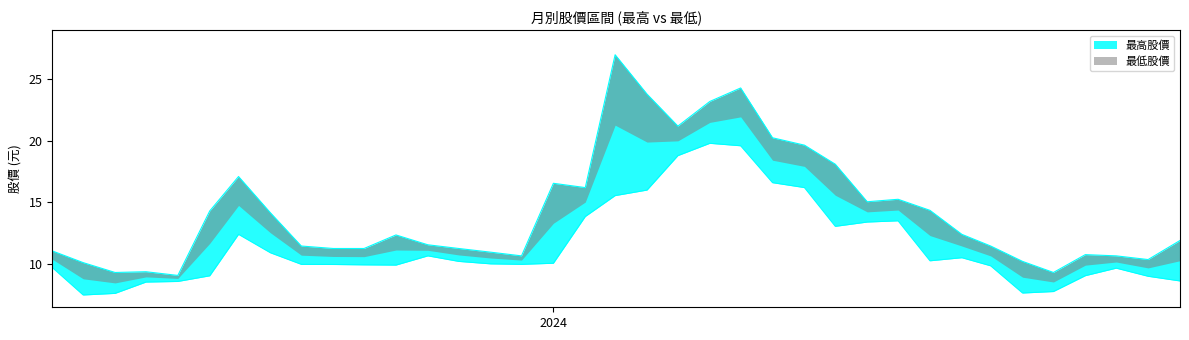

At which category does 最低股價 reach its first local peak?

2023-03